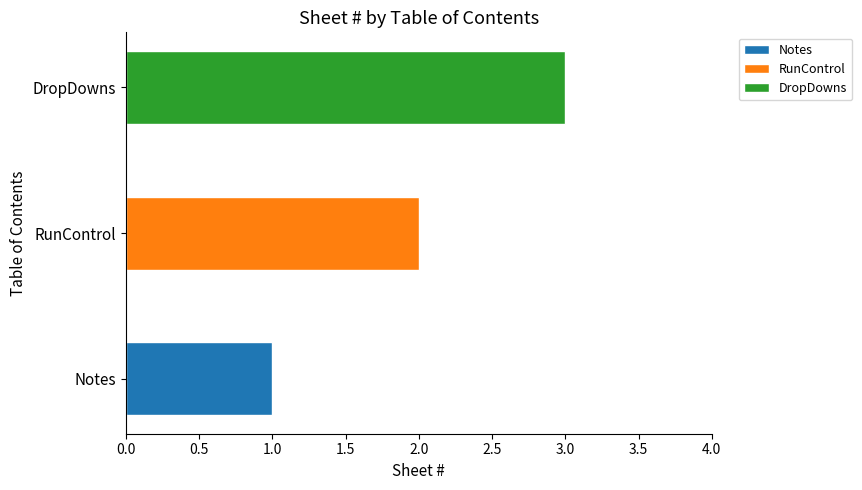

Reading right to left, transcribe all the data shown in this chart.

3	2	1